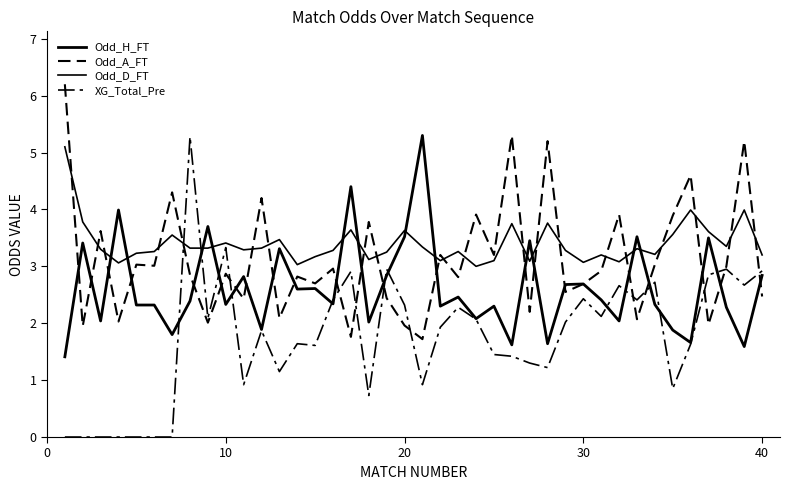

How many lines are shown in the chart?

4